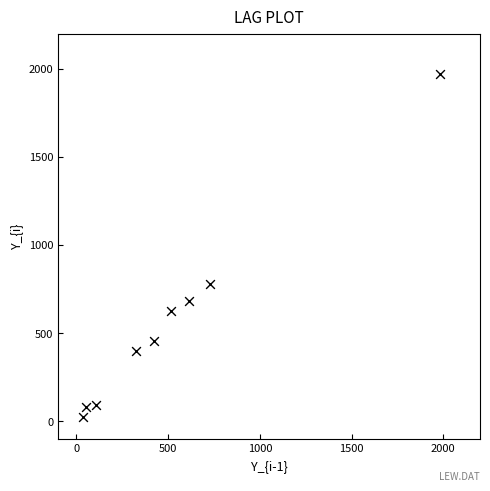

What Y value in the scatter plot is closest to 995?

780